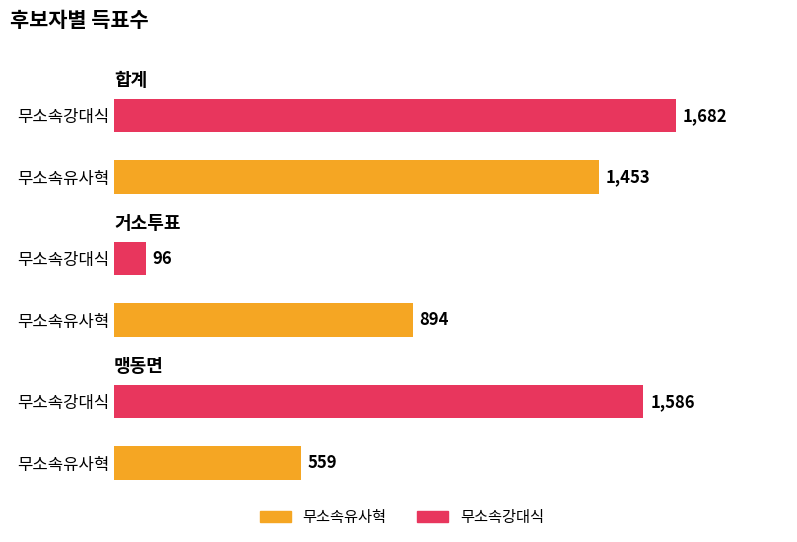

At 거소투표, list the series in order from smallest to largest.

무소속강대식, 무소속유사혁